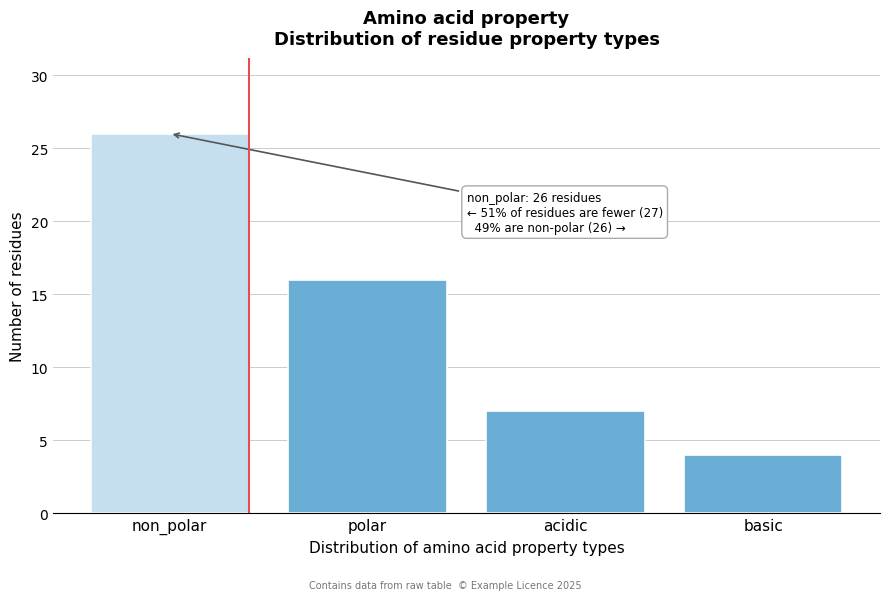

Reading right to left, transcribe all the data shown in this chart.

4	7	16	26